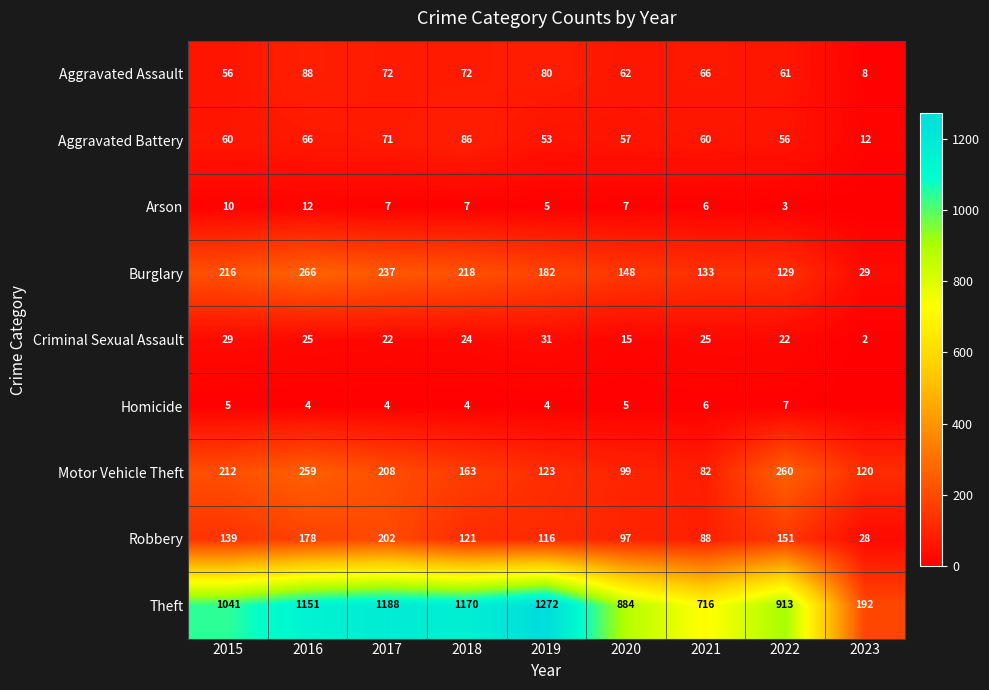

Is the value of Homicide at 2016 greater than the value of Aggravated Assault at 2016?

No